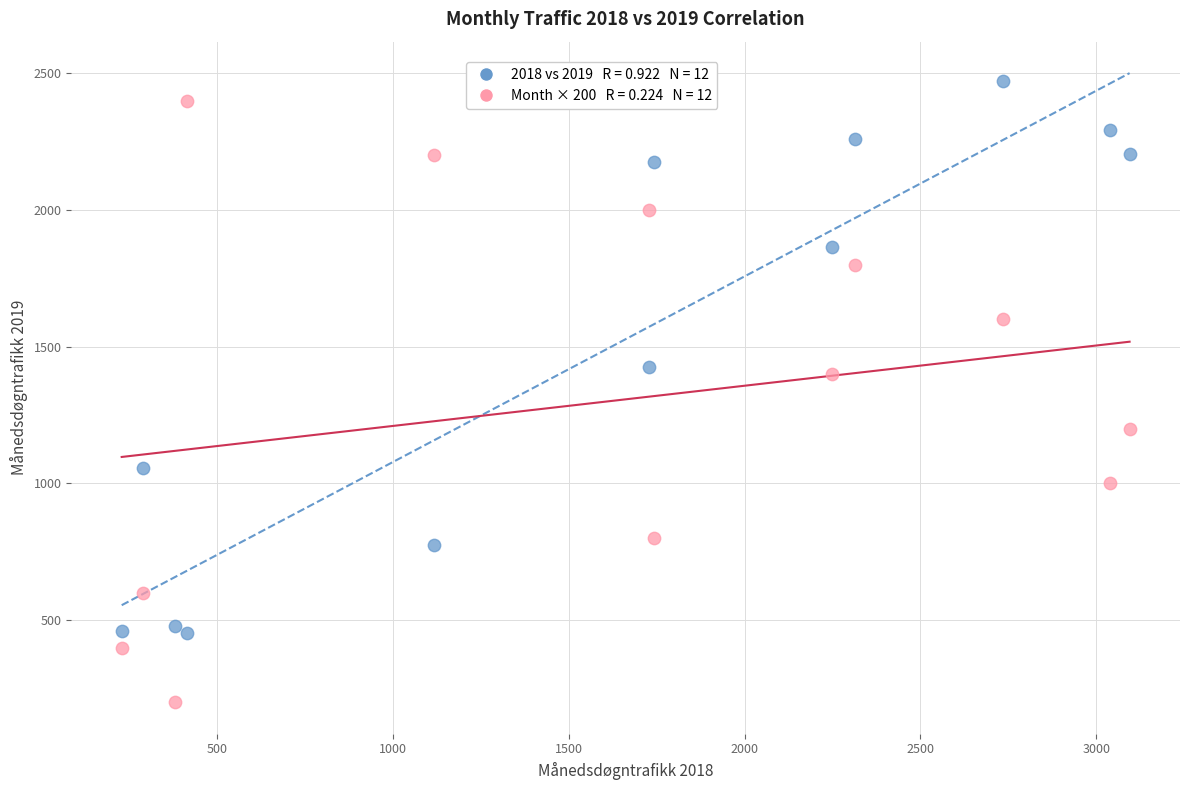

Across all data points, what is the range of Y values (max minus min)?

2273